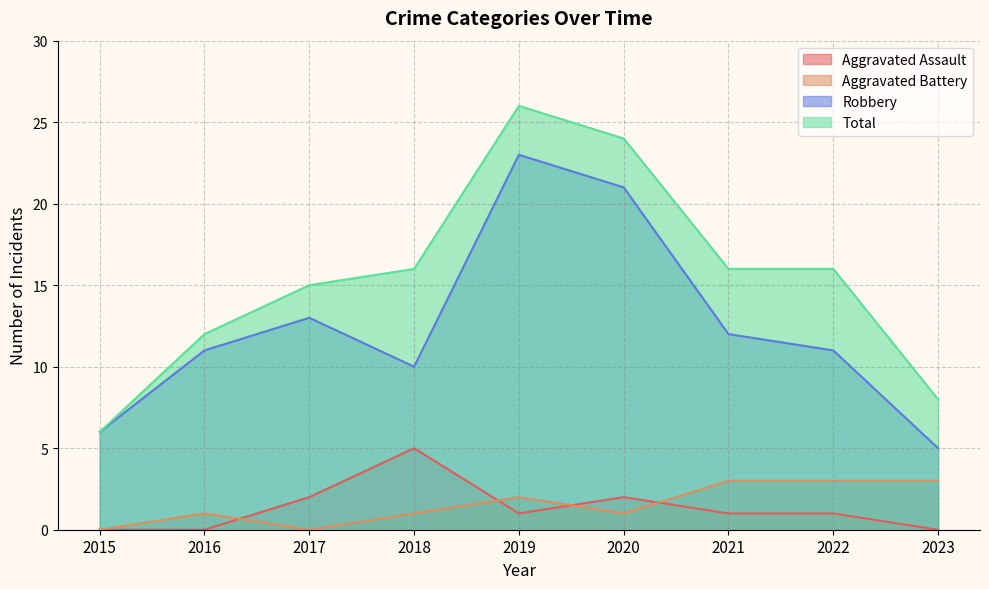

Reading right to left, extract all data points from this chart.

Aggravated Assault: 0	1	1	2	1	5	2	0	0
Aggravated Battery: 3	3	3	1	2	1	0	1	0
Robbery: 5	11	12	21	23	10	13	11	6
Total: 8	16	16	24	26	16	15	12	6